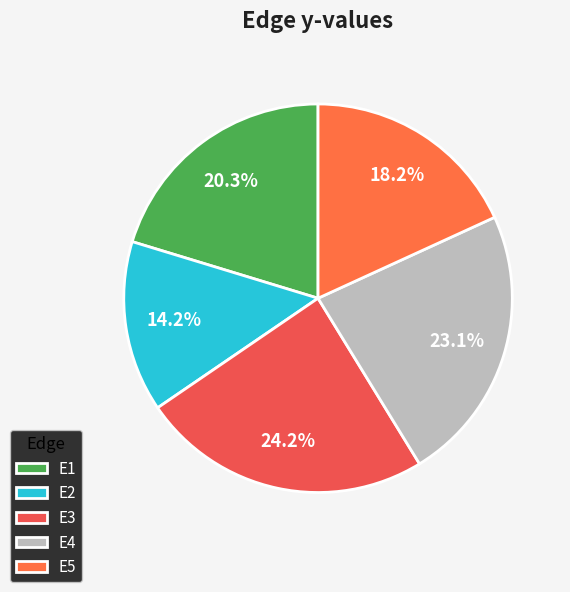

Which category has the smallest portion of the pie?

E2